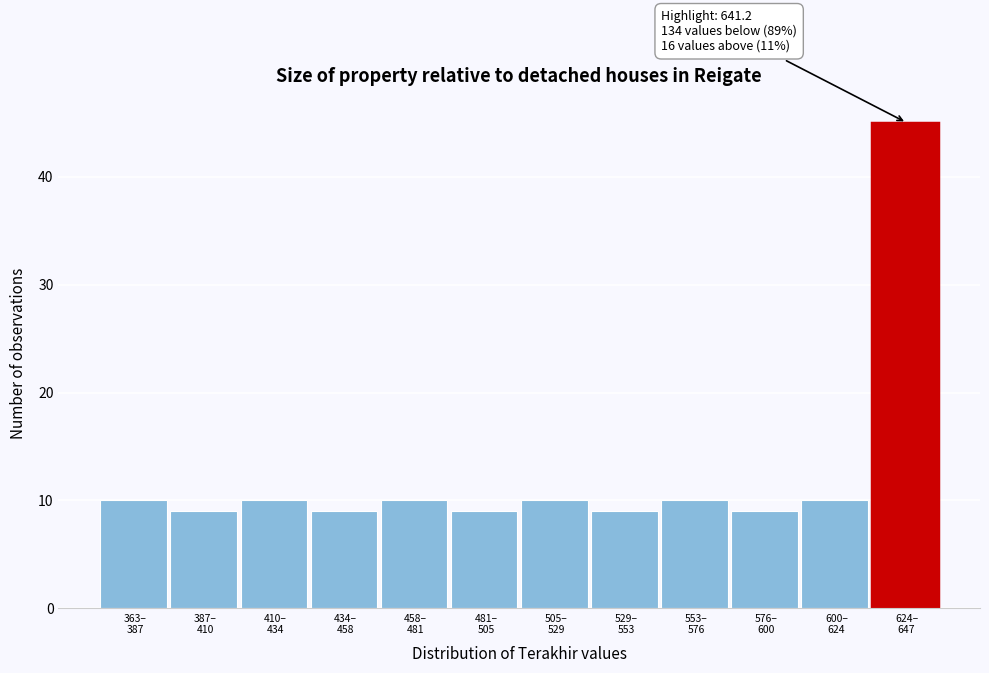

Reading right to left, list all the values displayed in this chart.

45	10	9	10	9	10	9	10	9	10	9	10